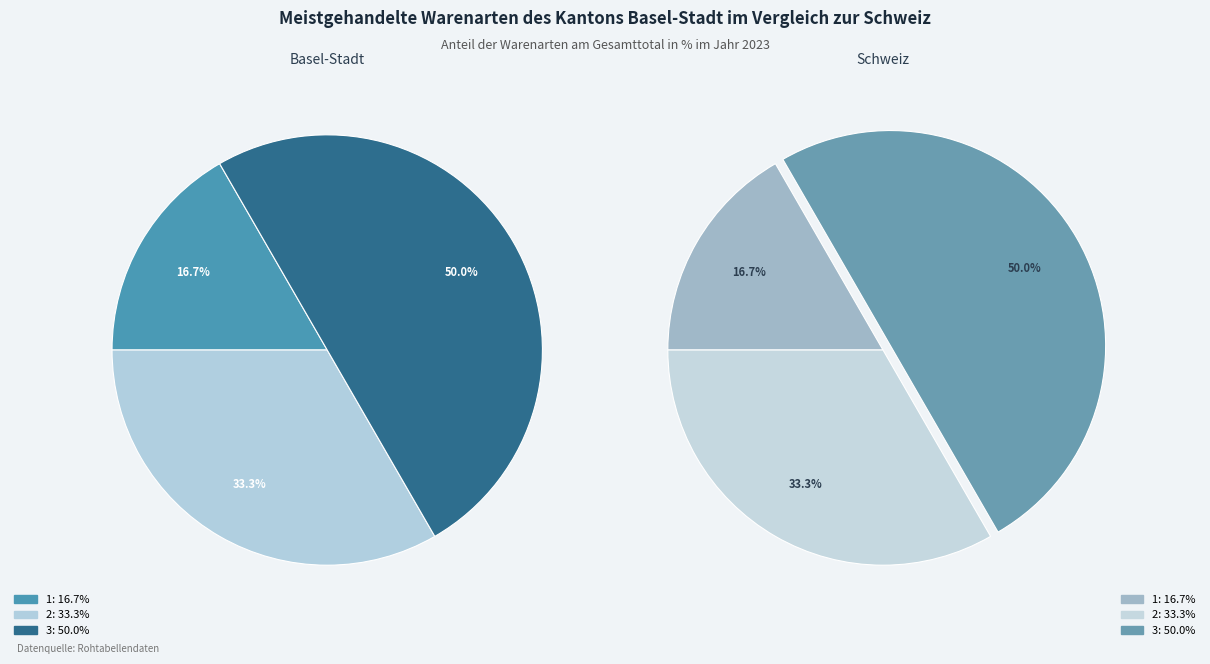

Between 2 and 3, which is larger?

3